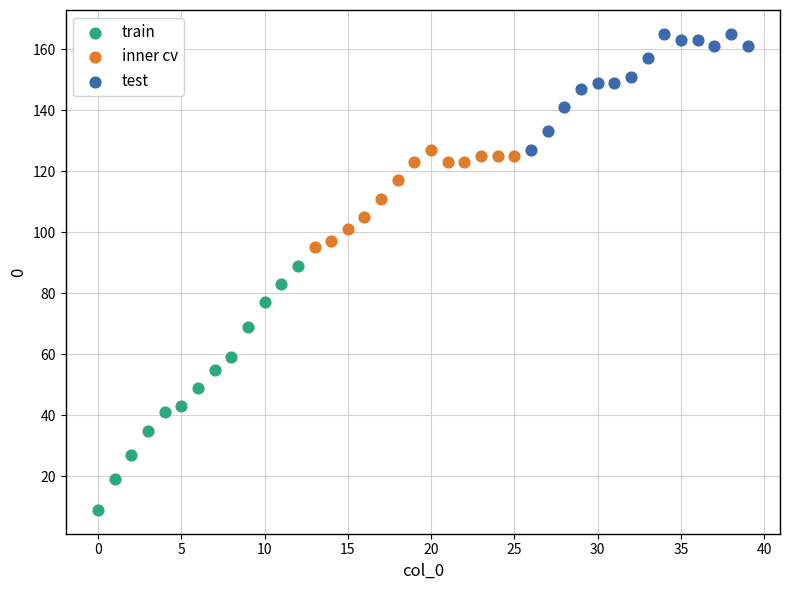

Which series contains the lowest Y value?

train